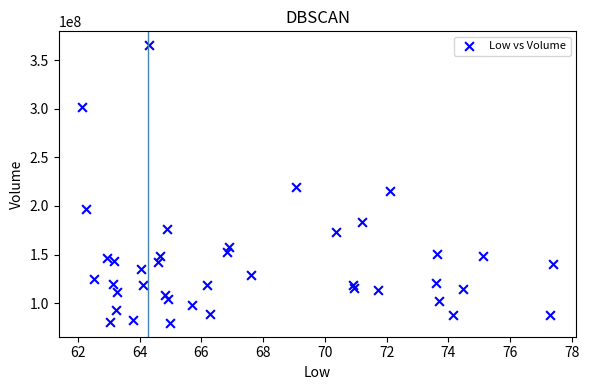

What Y value in the scatter plot is closest to 222523350?

219193100